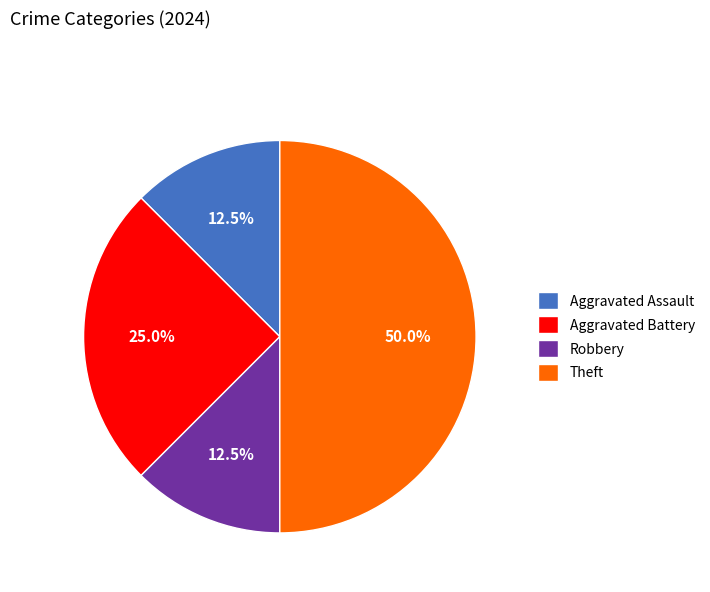

What is the largest slice in the pie chart?

Theft